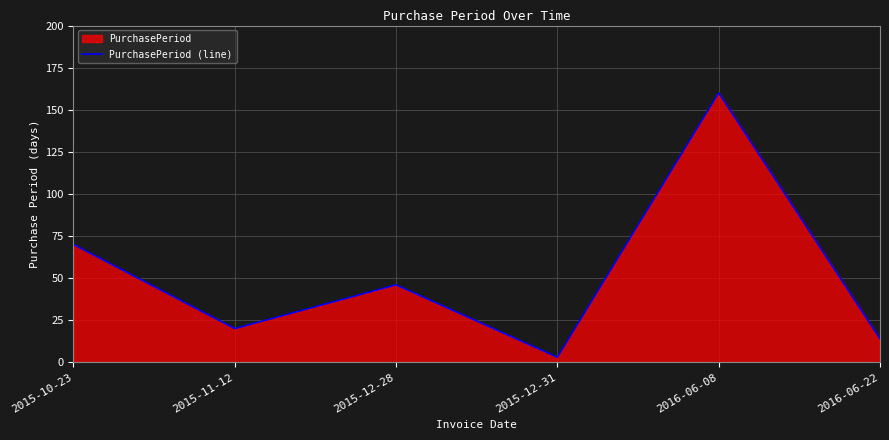

The chart shows a value of 3 at 2015-12-31. True or false?

True